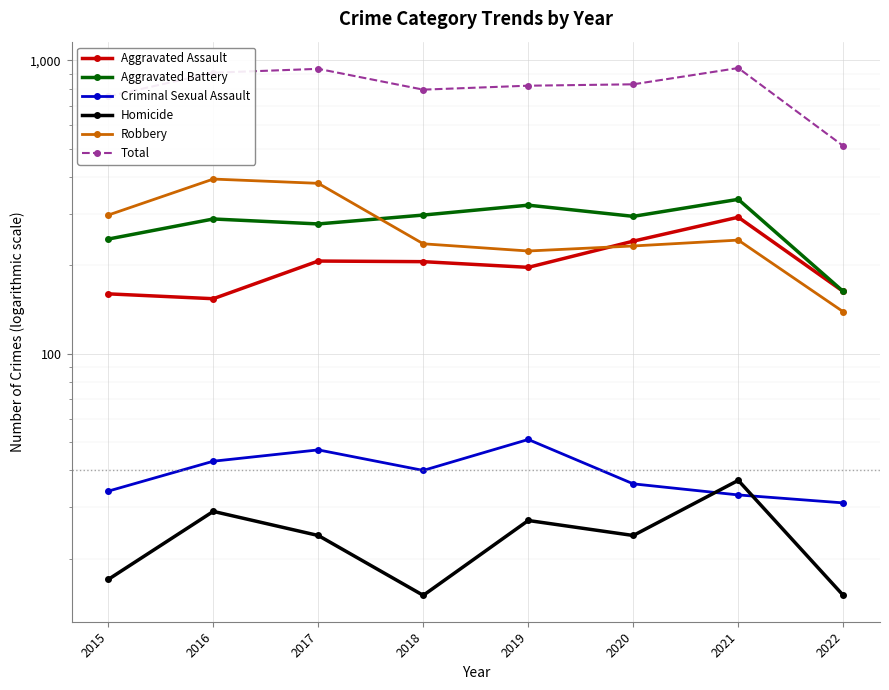

List the labels in order of Robbery value, largest first.

2016, 2017, 2015, 2021, 2018, 2020, 2019, 2022